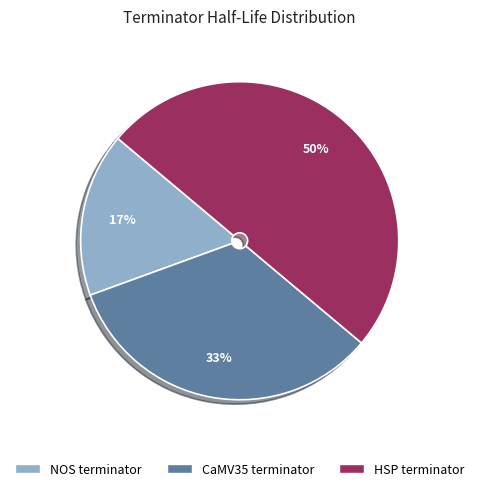

What is the largest slice in the pie chart?

HSP terminator